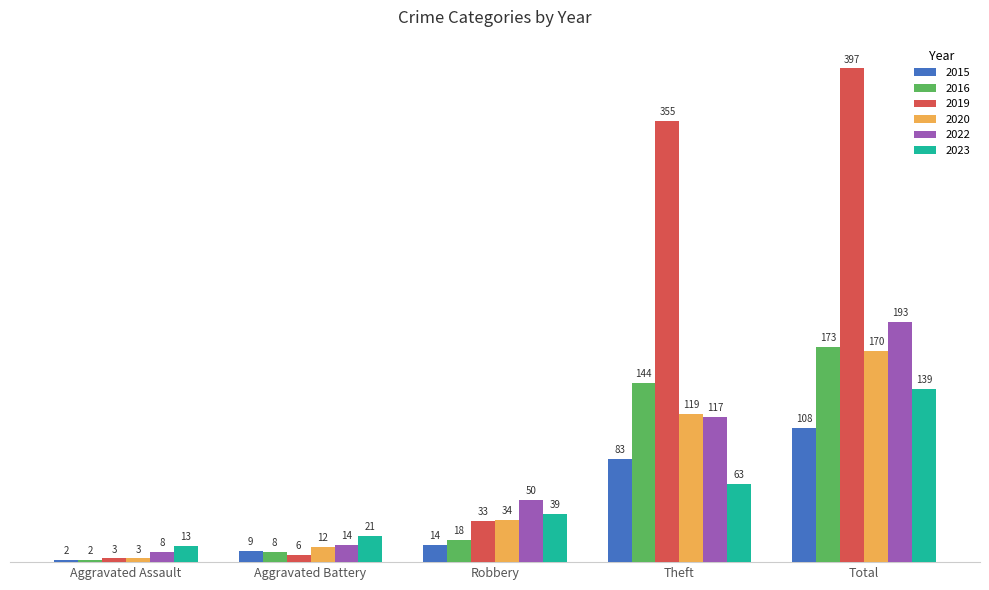

Where is 2022 nearest to the value 100?

Theft